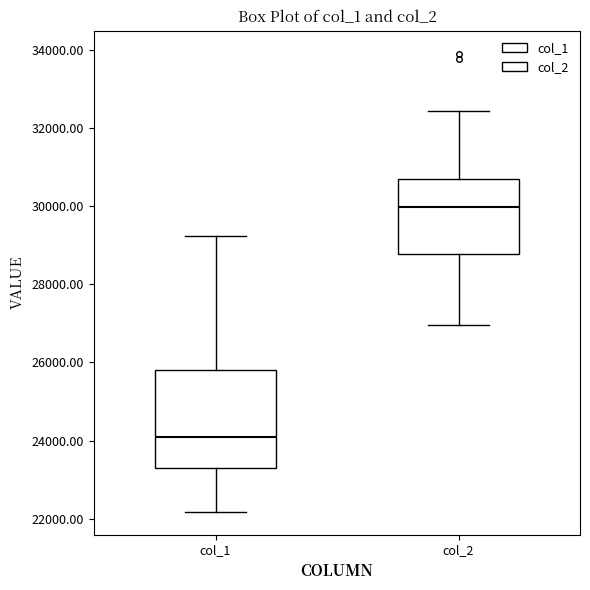

Reading left to right, read every box against the y-axis: the position of its median line, the range the box covers, and the ends of its whiskers. The values are not printed on the chart, so give them approximately, as read against the axis.

col_1: median 24200, box 23200 to 25800, whiskers 22200 to 29200
col_2: median 30000, box 28800 to 30800, whiskers 27000 to 32400